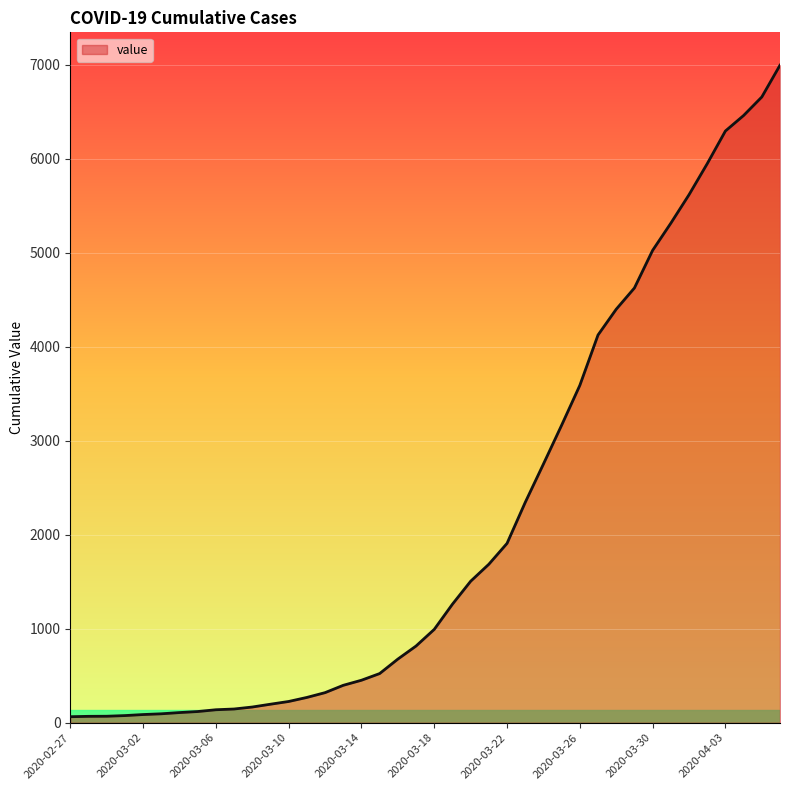

What is the greatest value displayed?

6995